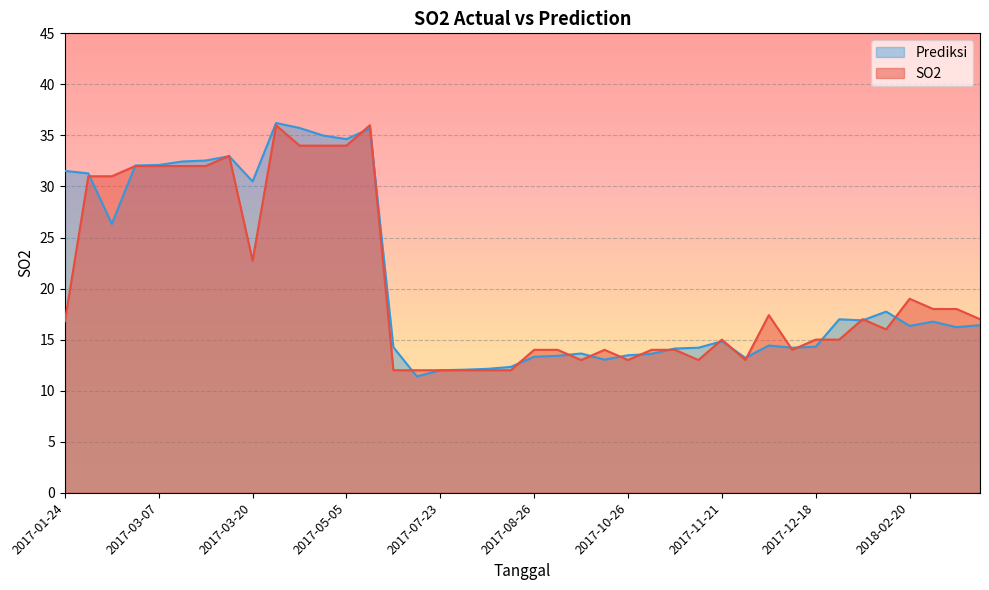

What is the value of the Prediksi point at the 3rd from the left?

26.3